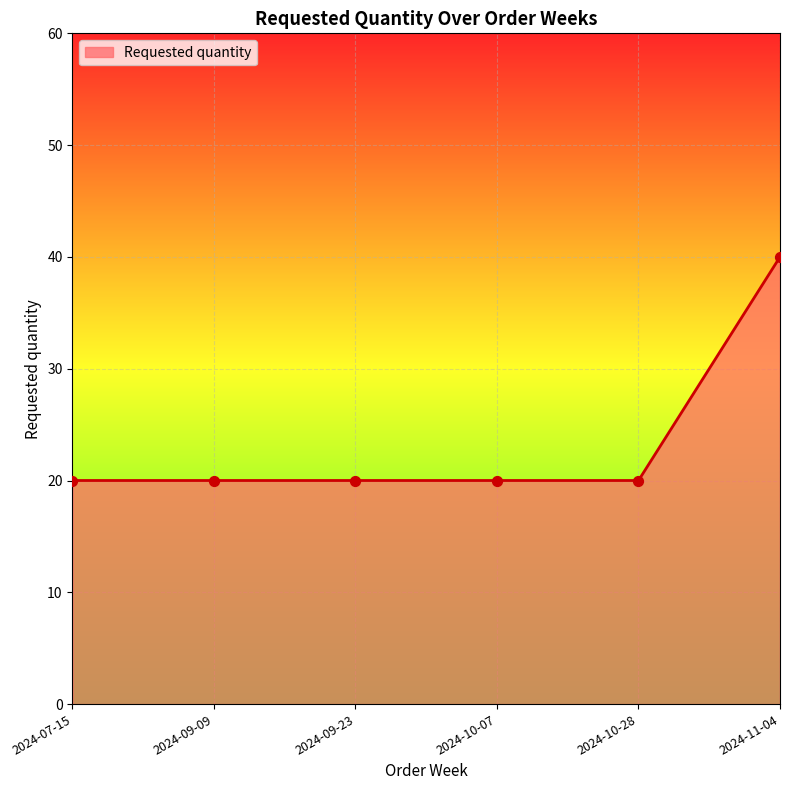

What is the change in value from 2024-10-28 to 2024-11-04?

+20